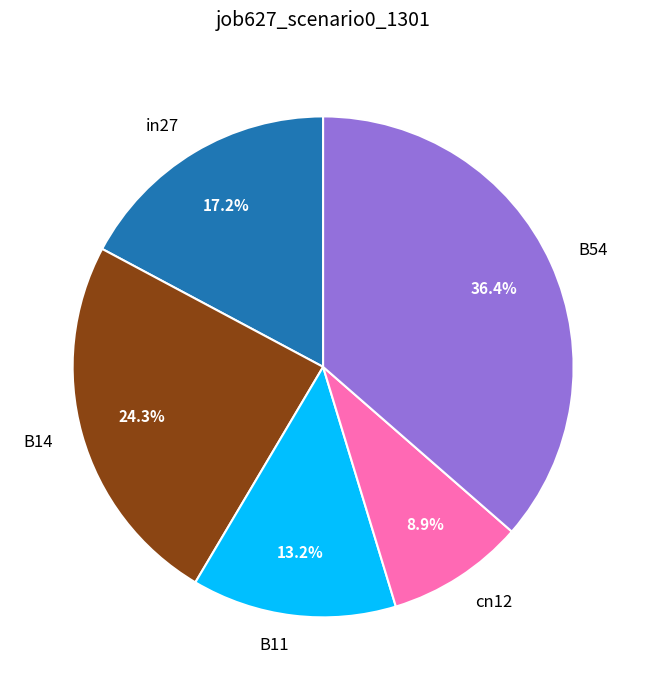

To the nearest percent, what is the average slice percentage?

20%